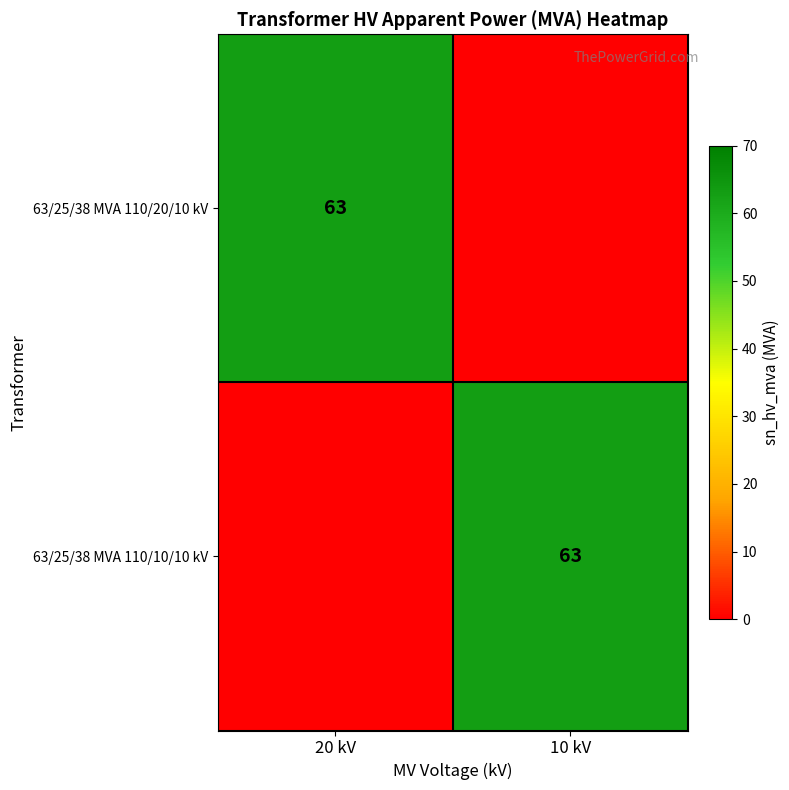

True or false: 63/25/38 MVA 110/10/10 kV has a value of 63 at 10 kV.

True